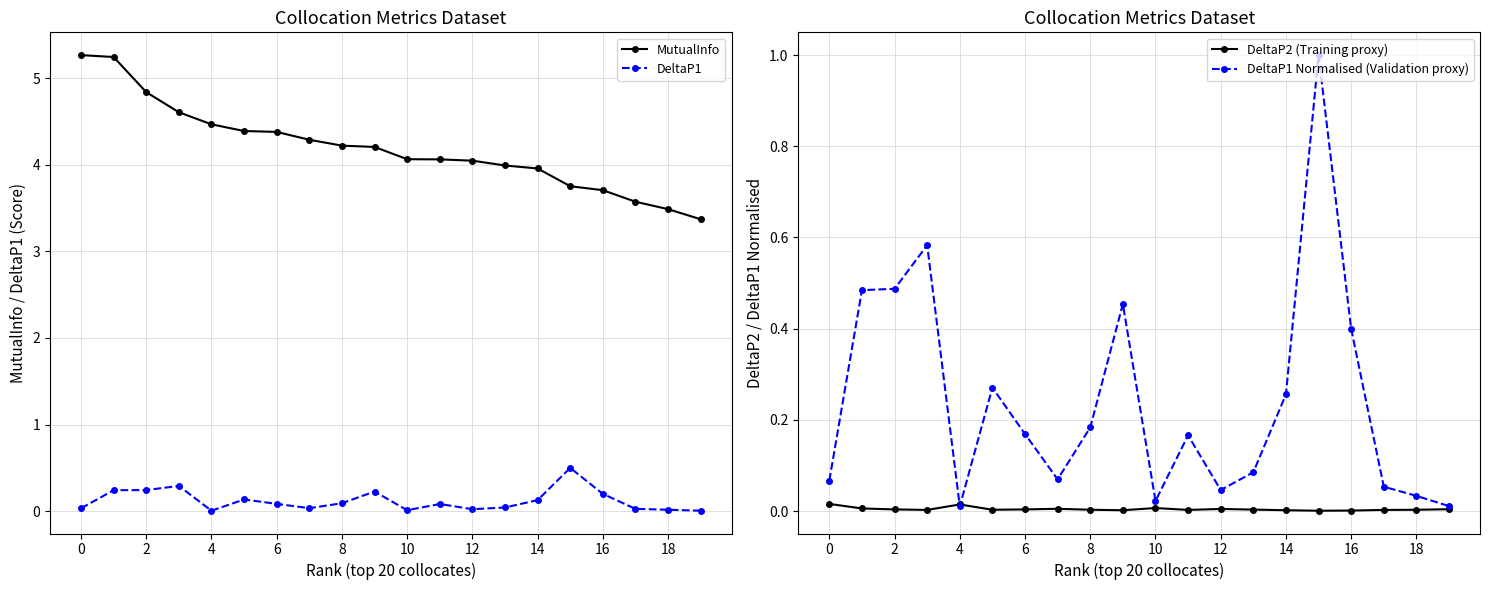

Which series has the largest range (max minus min)?

MutualInfo